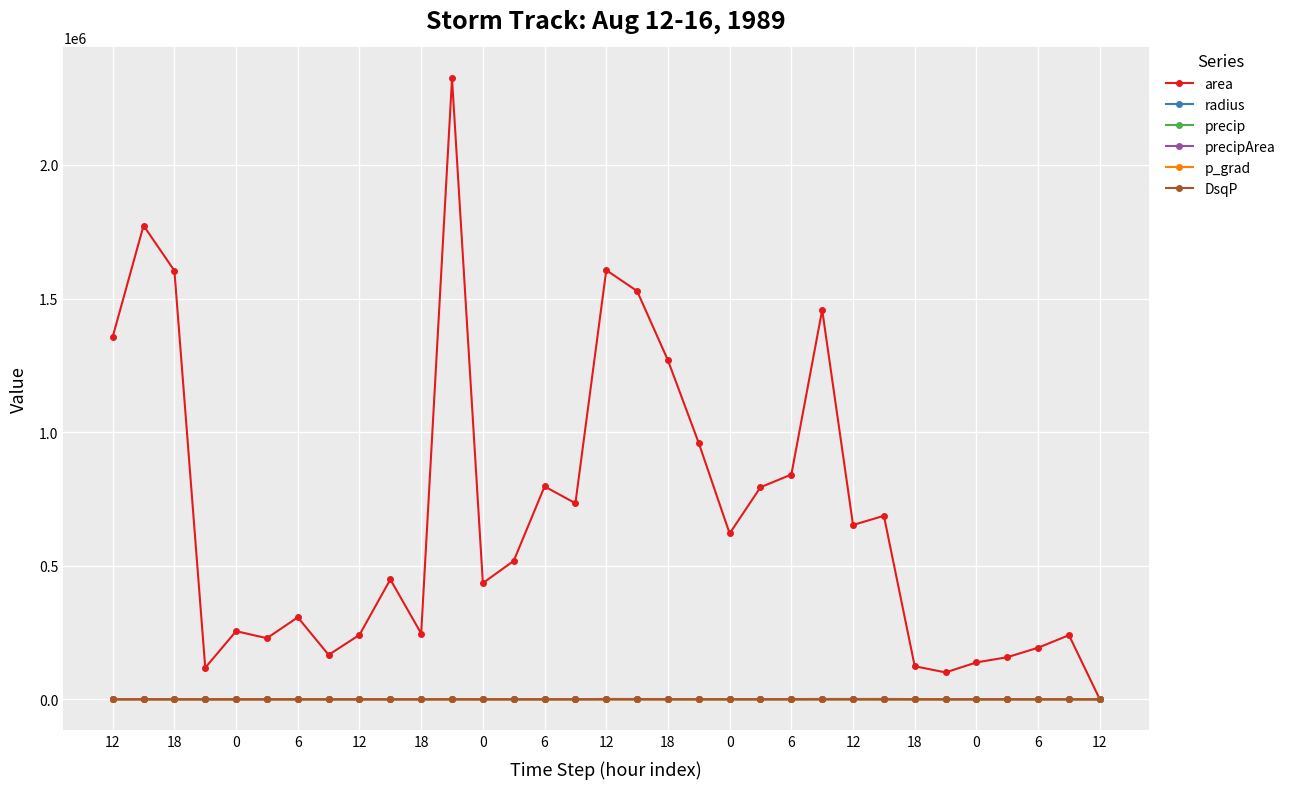

How many positive values does the area series have?

32